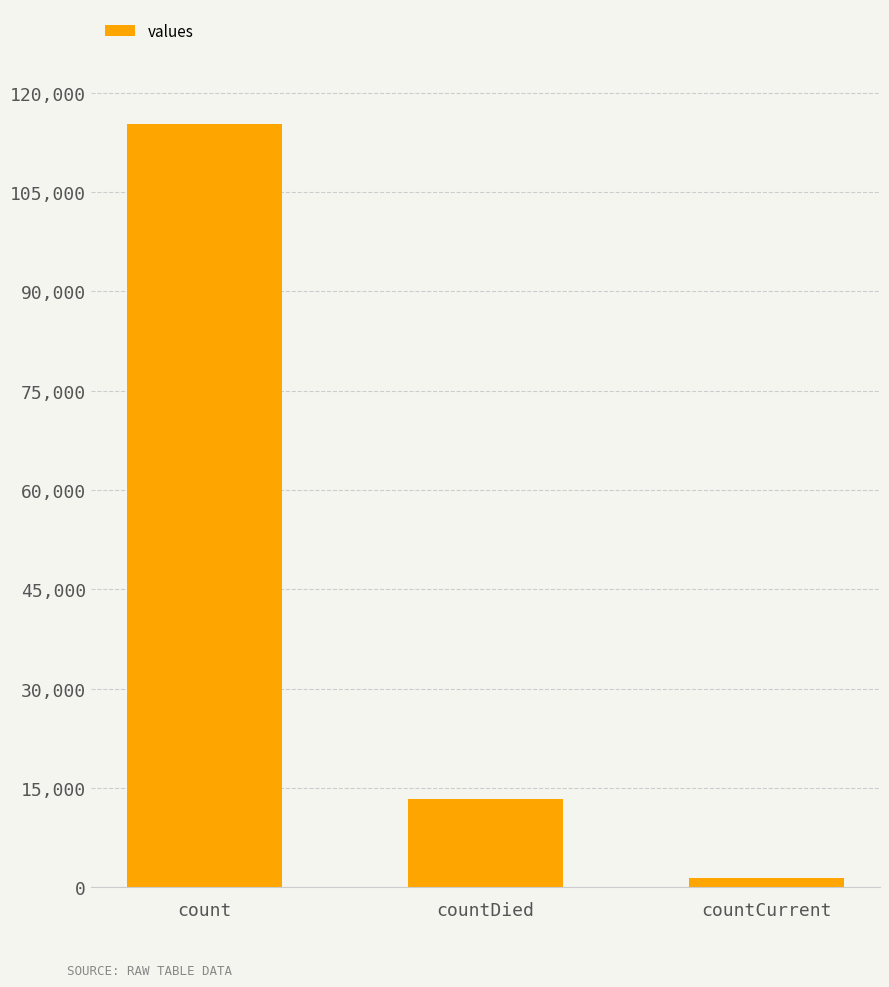

What is the smallest value displayed?

1383